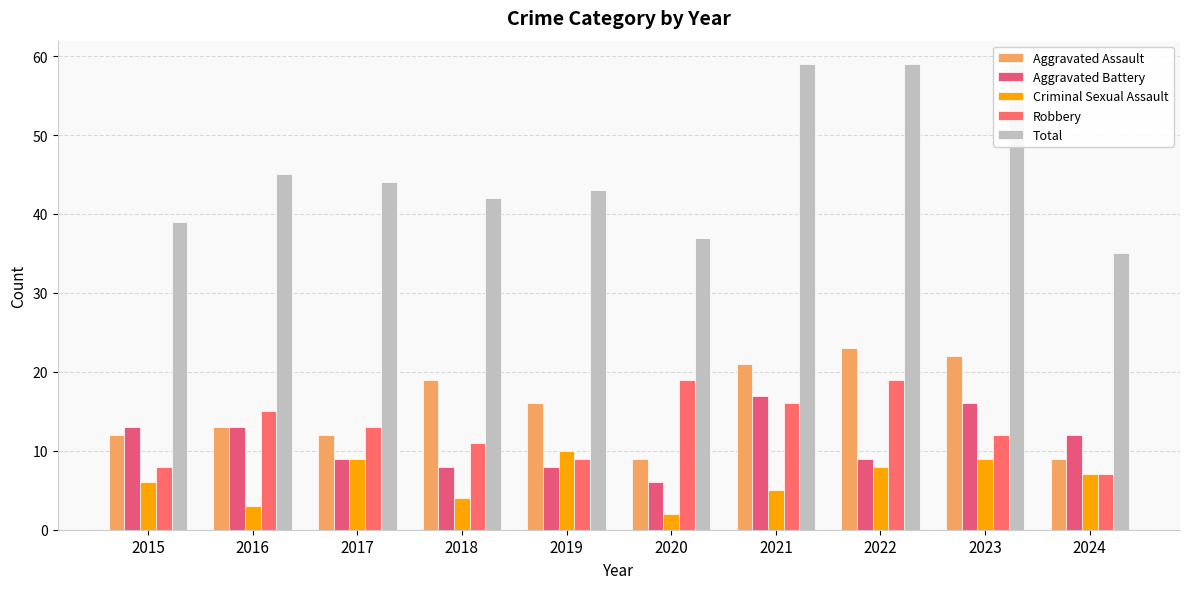

What is the lowest value of the Robbery series?

7